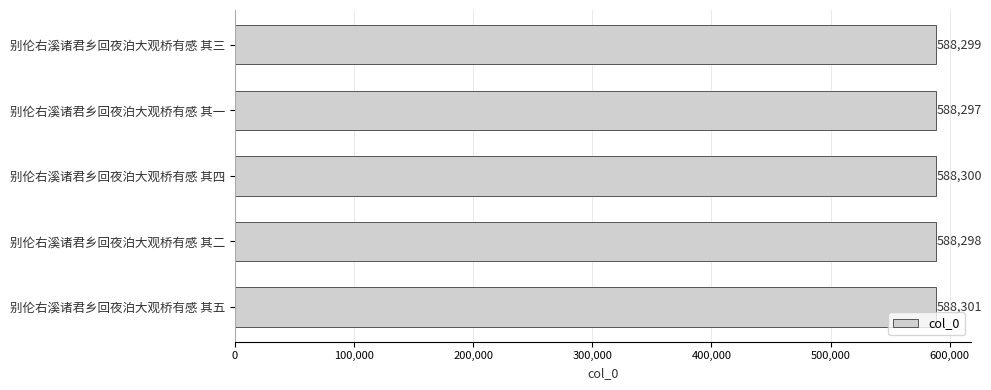

The chart shows a value of 588298 at 别伦右溪诸君乡回夜泊大观桥有感 其二. True or false?

True